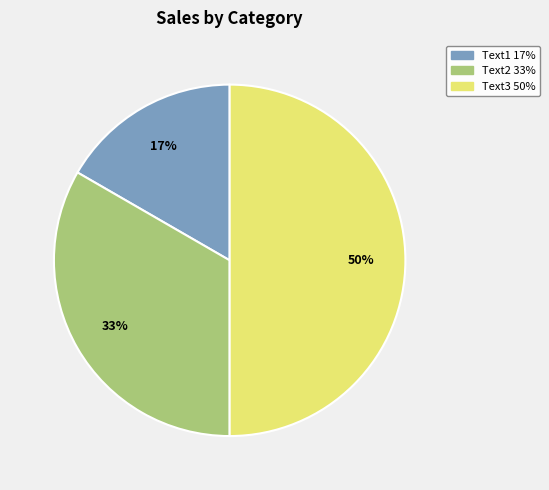

To the nearest percent, what is the combined percentage of Text2 and Text1?

50%